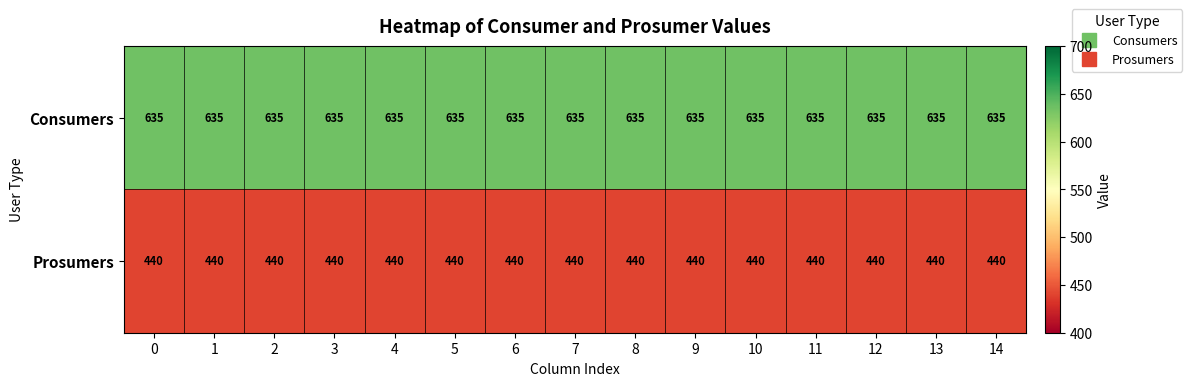

Is it true that Consumers equals 1124 at 0?

False